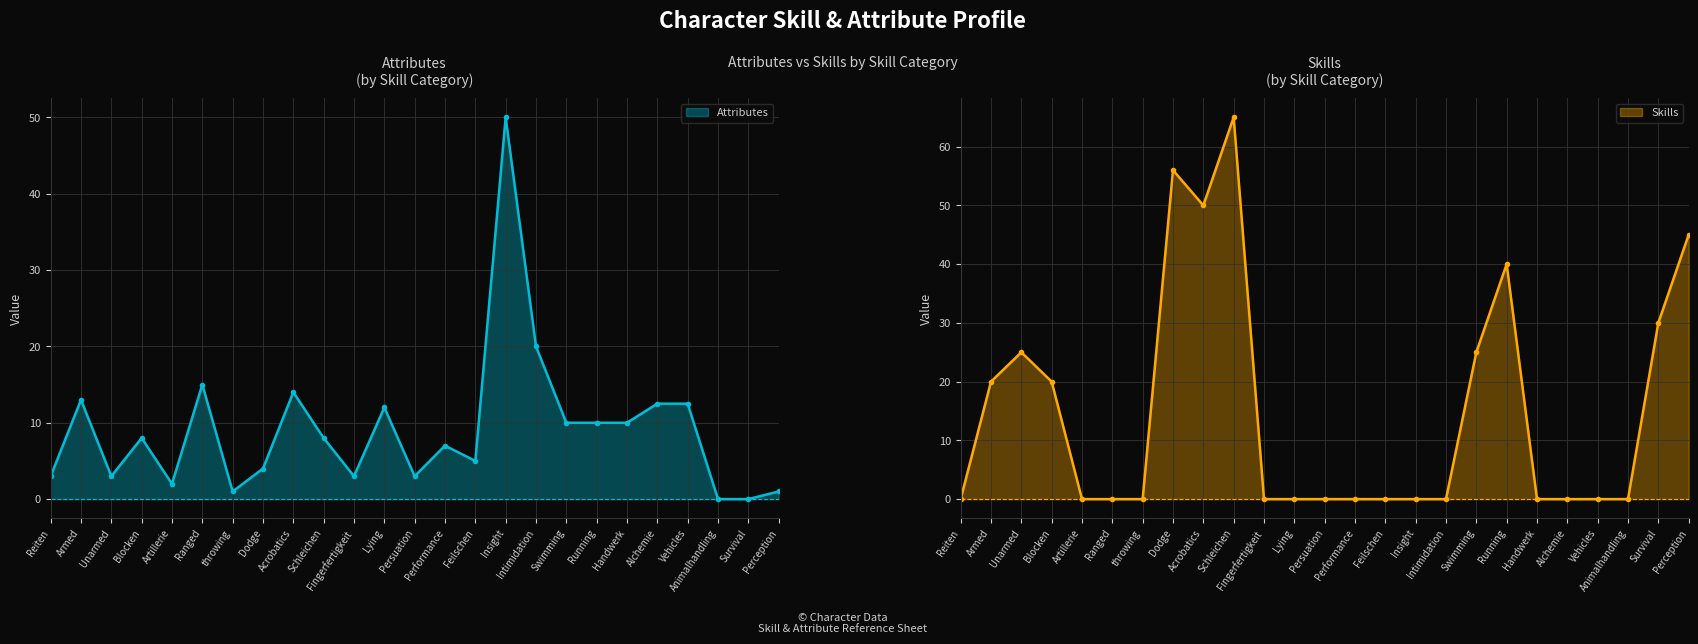

Which category has the lowest value in the Attributes series?

Animalhandling